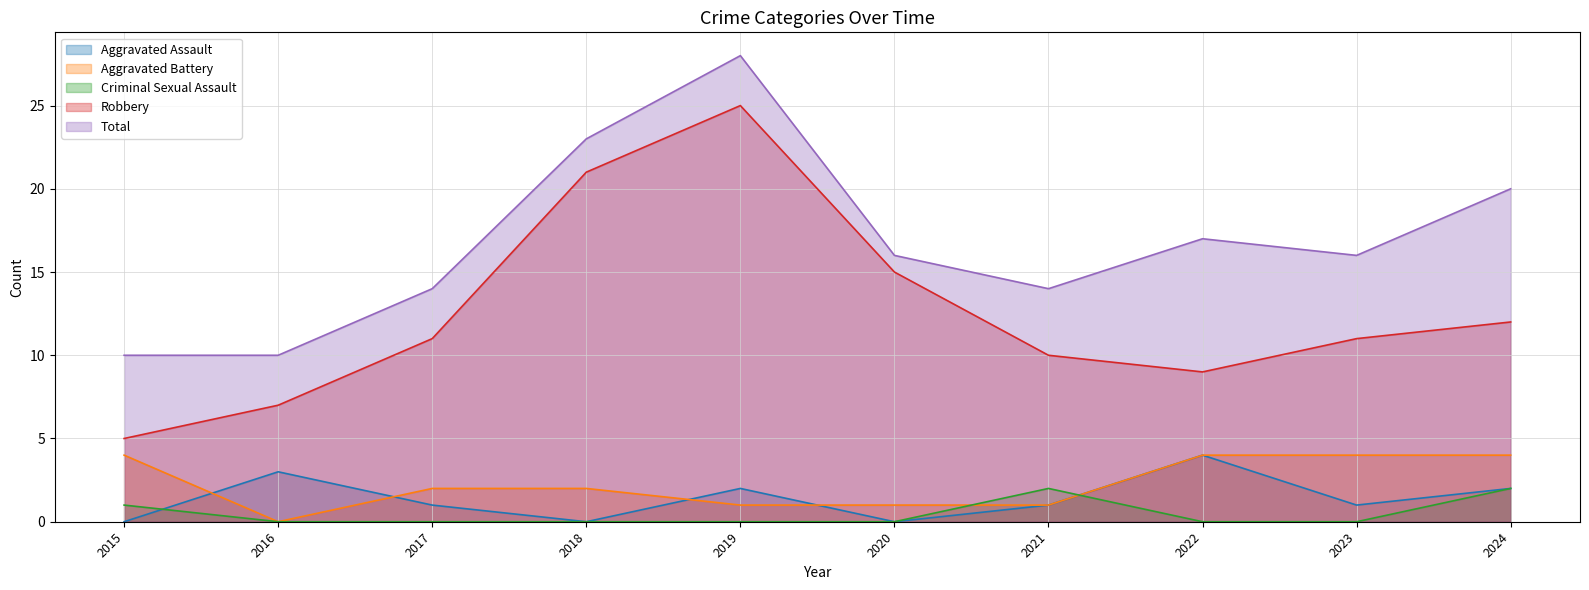

Reading left to right, what are all the values shown in this chart?

Aggravated Assault: 0	3	1	0	2	0	1	4	1	2
Aggravated Battery: 4	0	2	2	1	1	1	4	4	4
Criminal Sexual Assault: 1	0	0	0	0	0	2	0	0	2
Robbery: 5	7	11	21	25	15	10	9	11	12
Total: 10	10	14	23	28	16	14	17	16	20